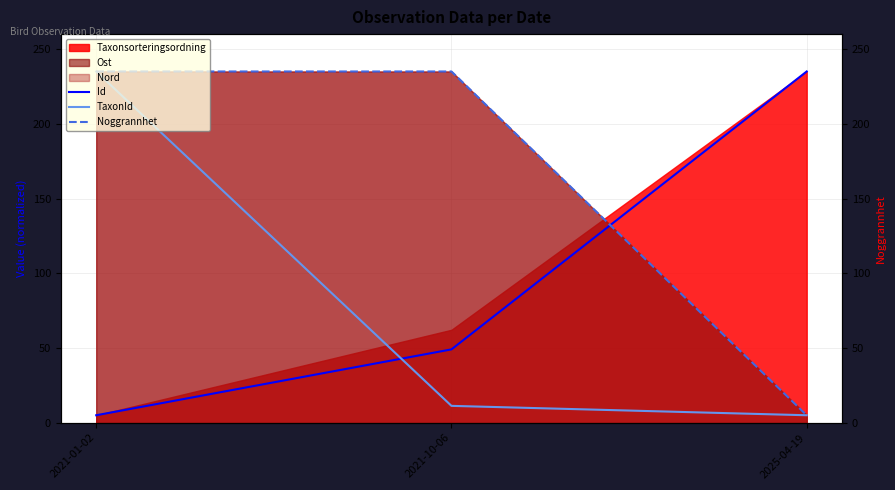

Read the Id value at 2021-10-06.

49.1